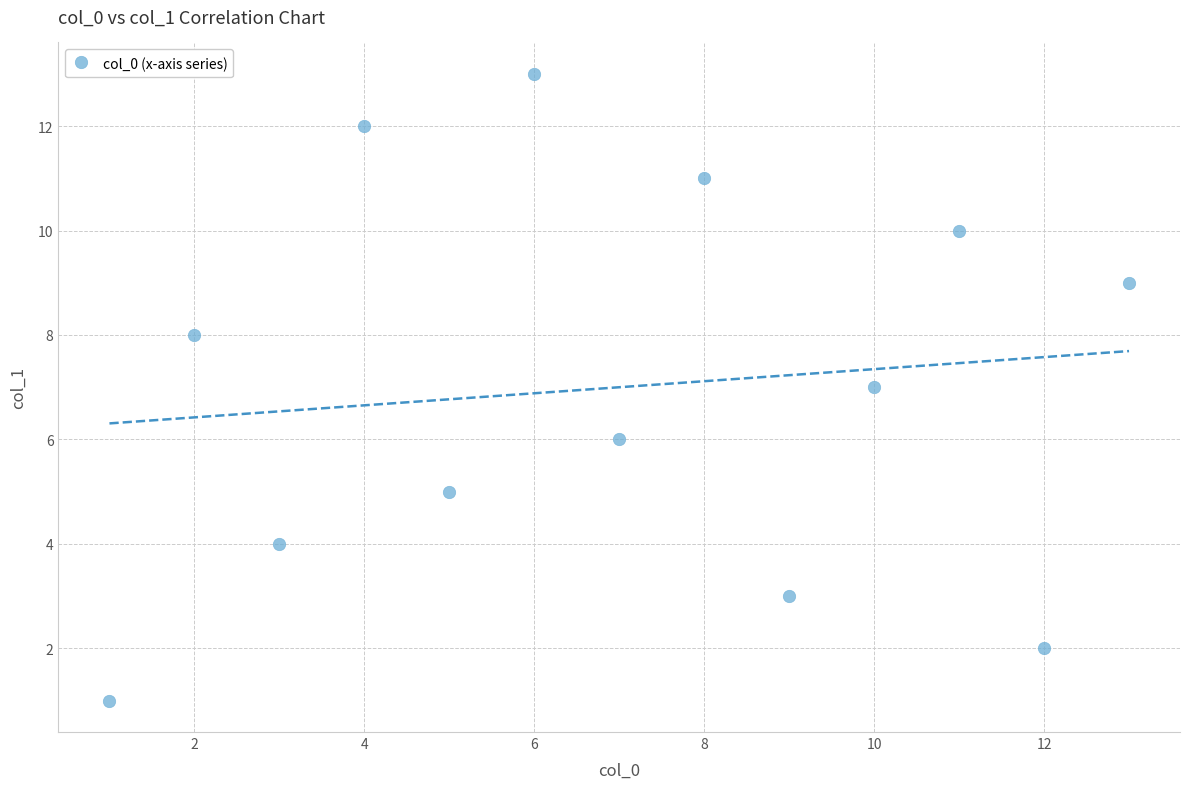

What is the range of Y values (max minus min)?

12